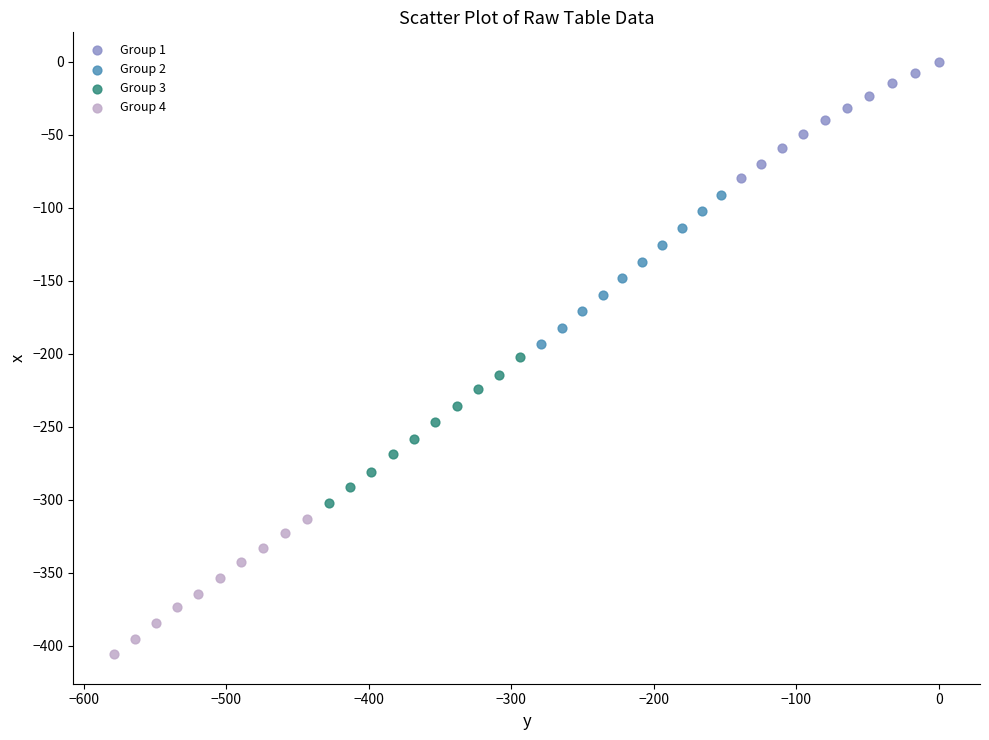

Which series has the largest Y range (max minus min)?

Group 2